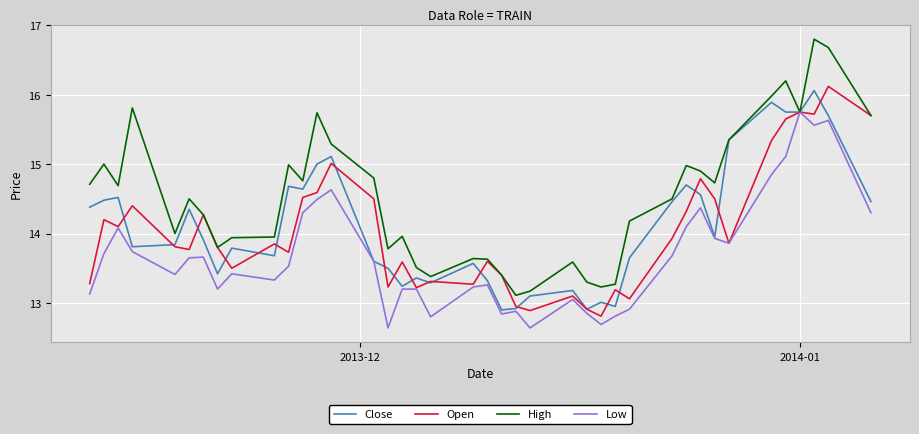

What is the maximum value shown in the chart?

16.8